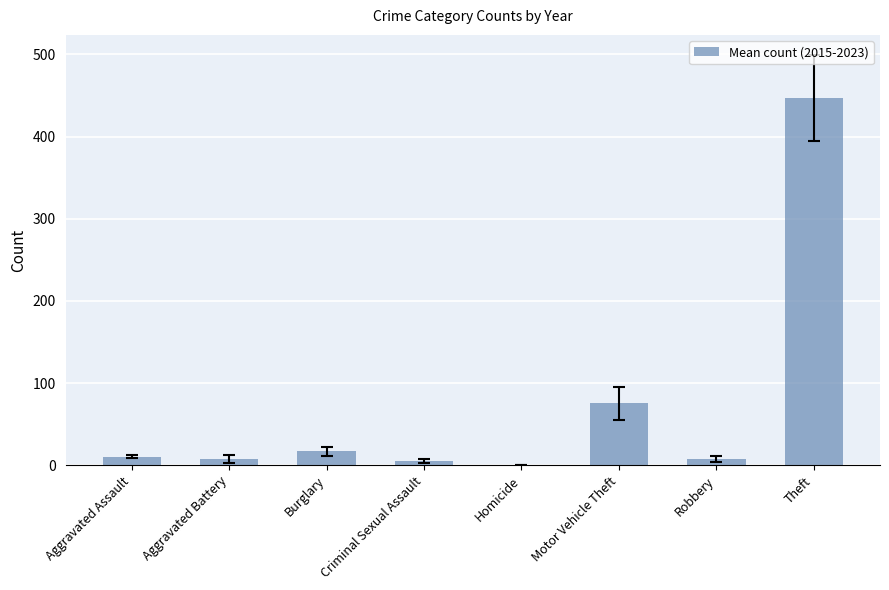

How many values exceed 10?

4